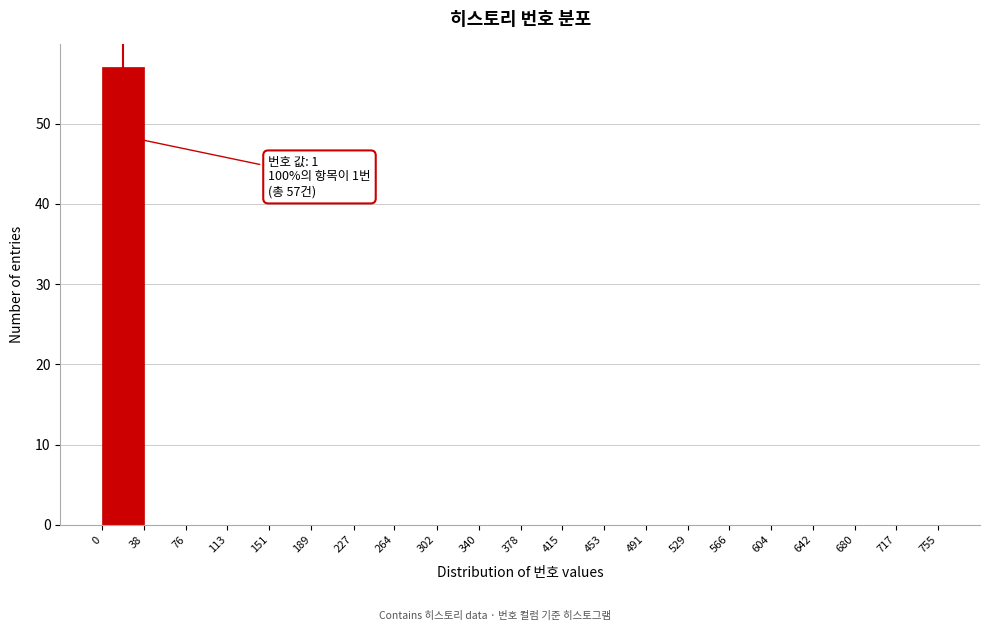

Over which range of the x-axis is the bar tallest?

0 to 38